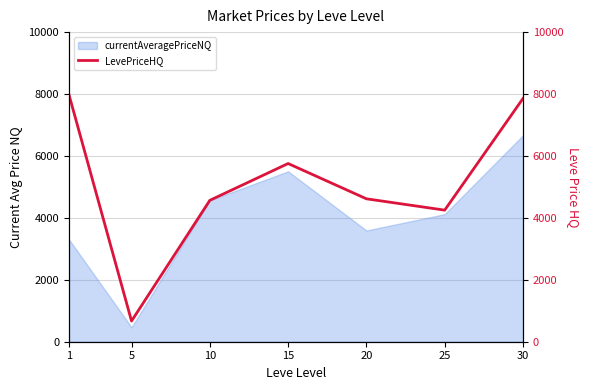

What is the difference between the maximum and minimum values?

7318.0